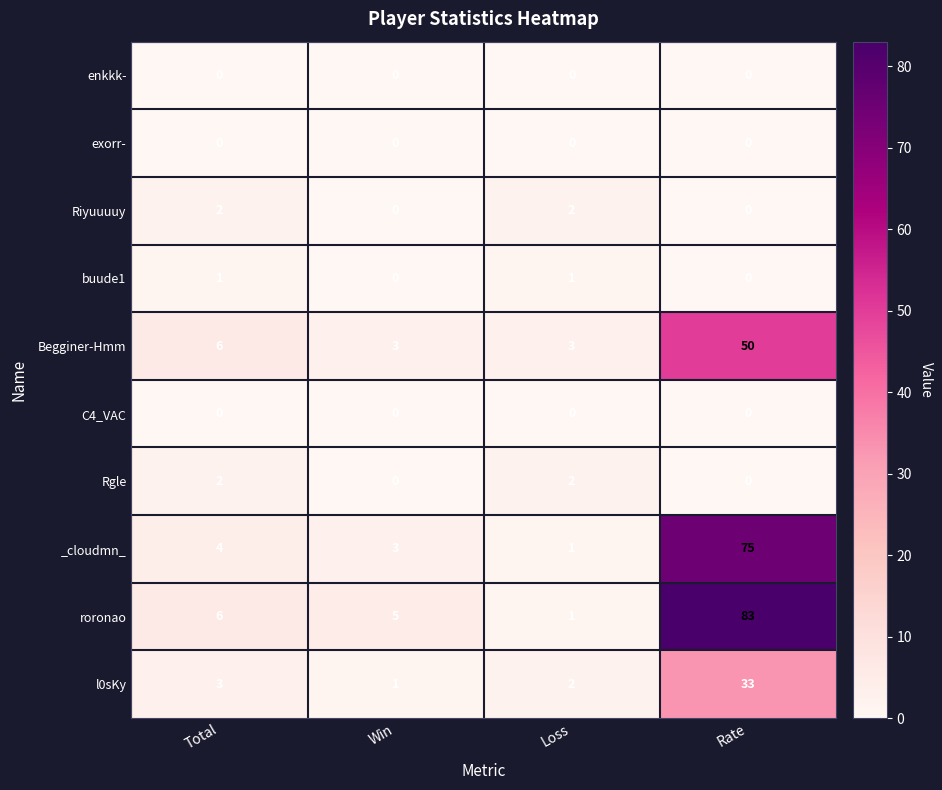

At which category does the chart reach its peak across all series?

Rate